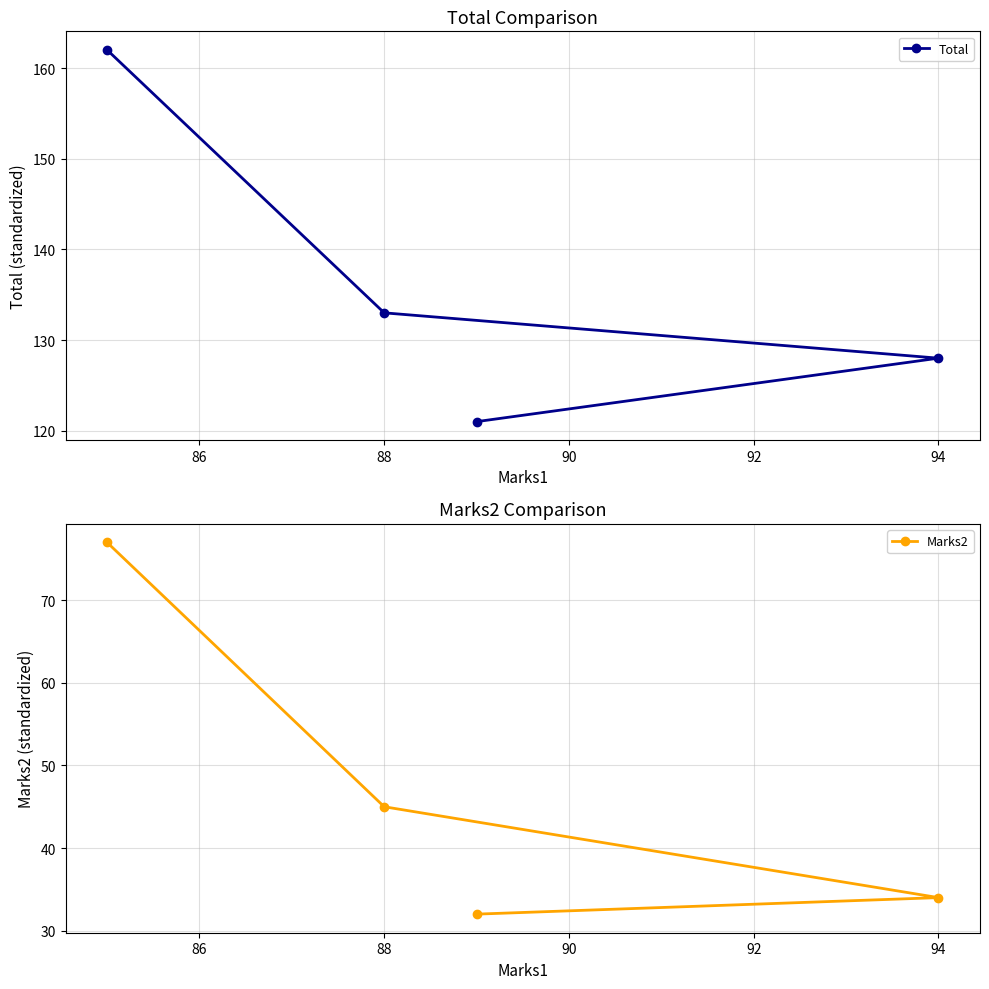

At which label is Total closest to 141?

88